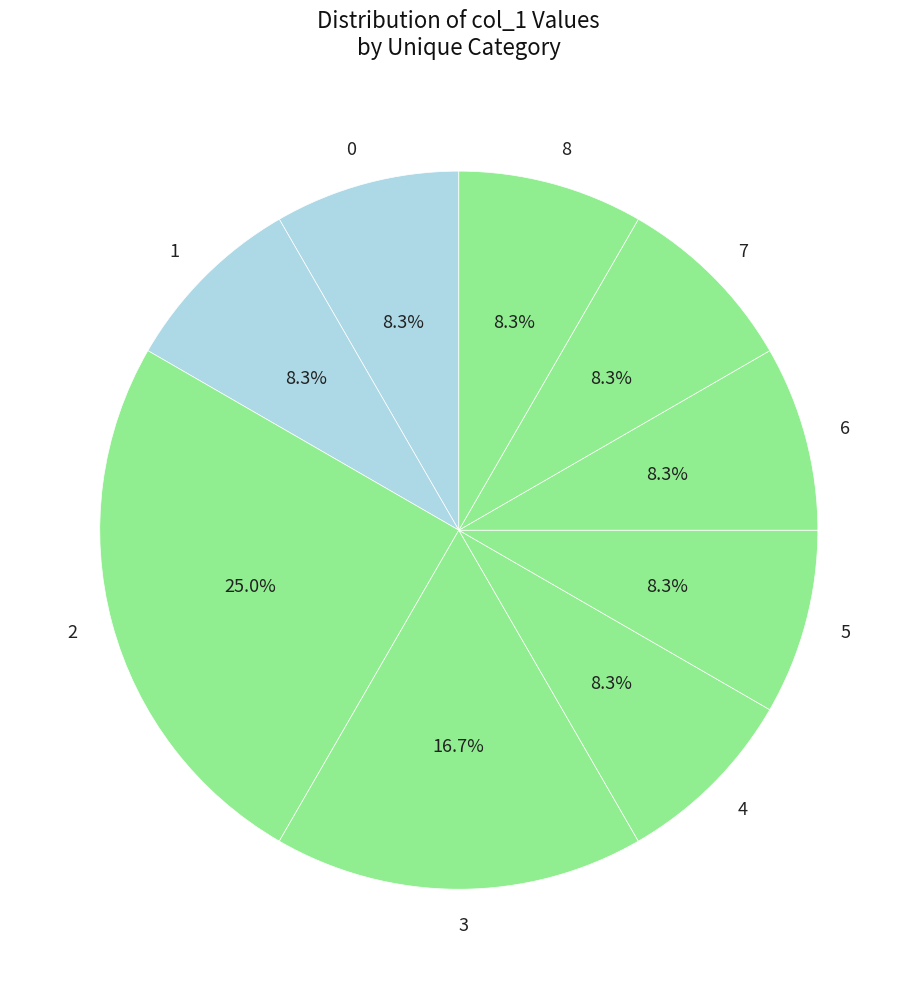

What is the largest slice in the pie chart?

2